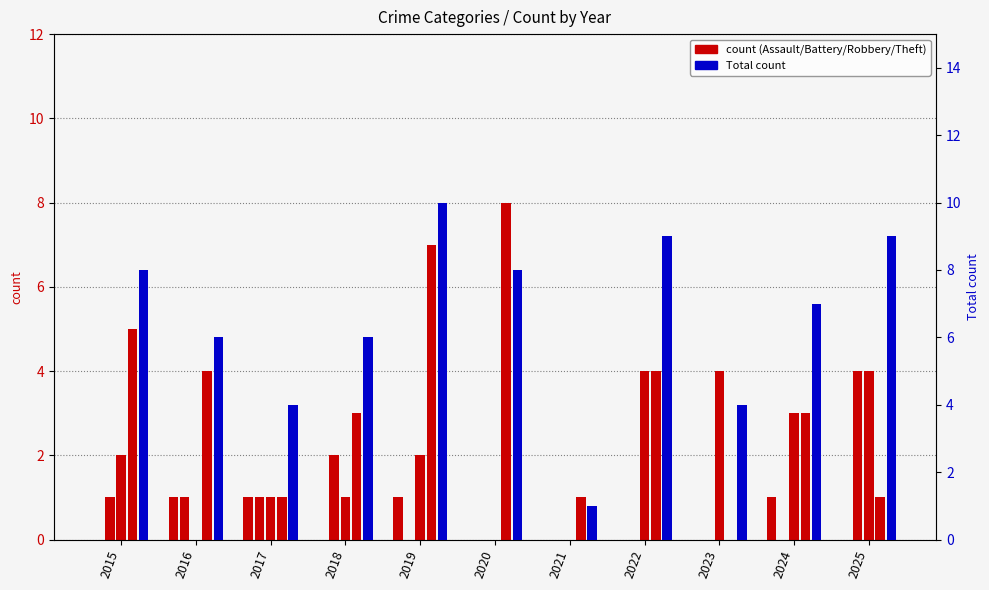

Which label corresponds to the smallest value in the chart?

2015